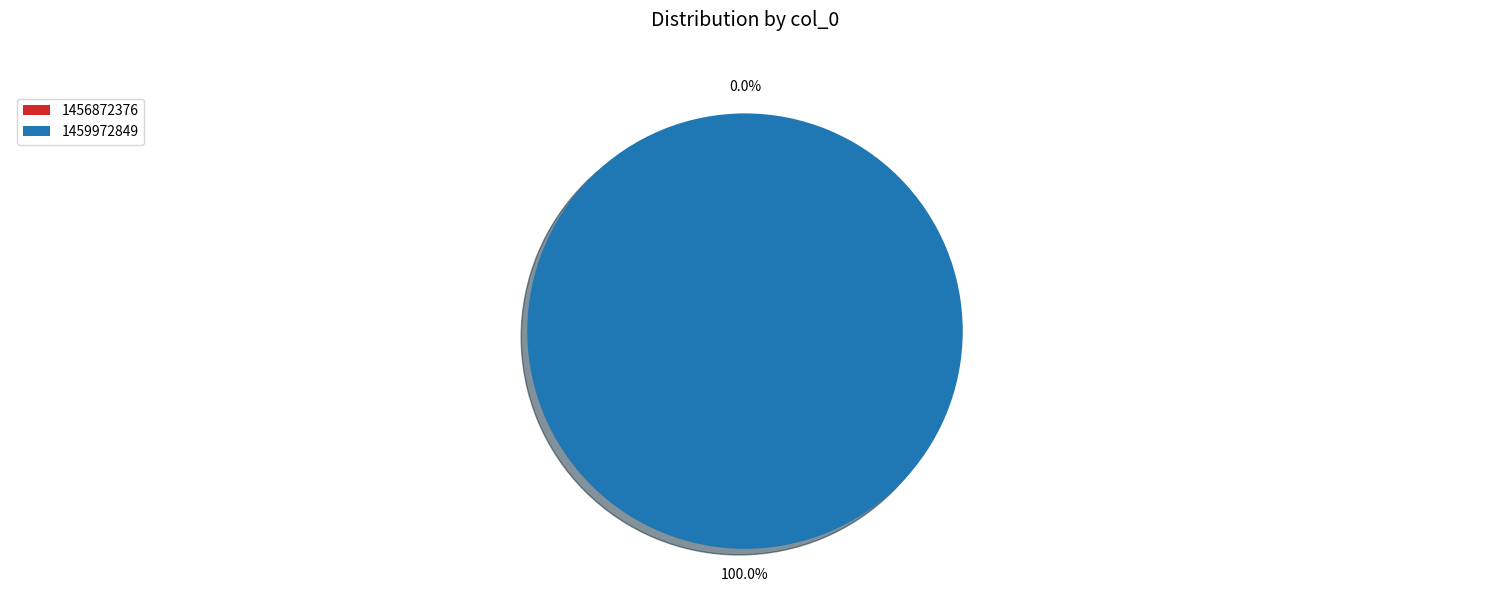

What is the total percentage of 1459972849 and 1456872376?

100.0%